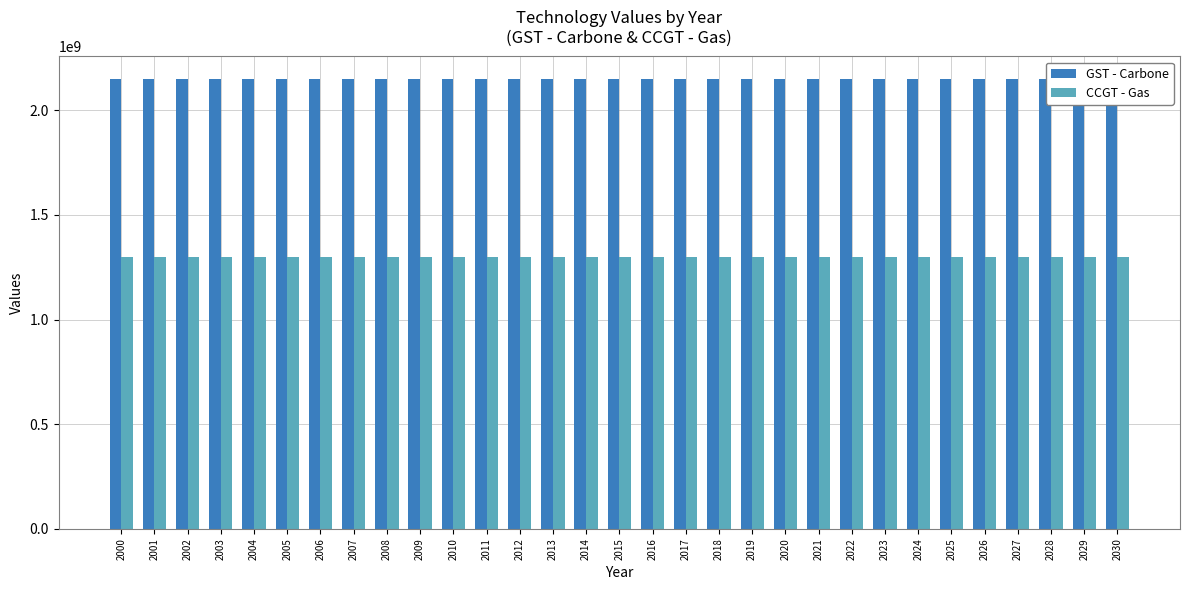

What is the highest value of the GST - Carbone series?

2150000000